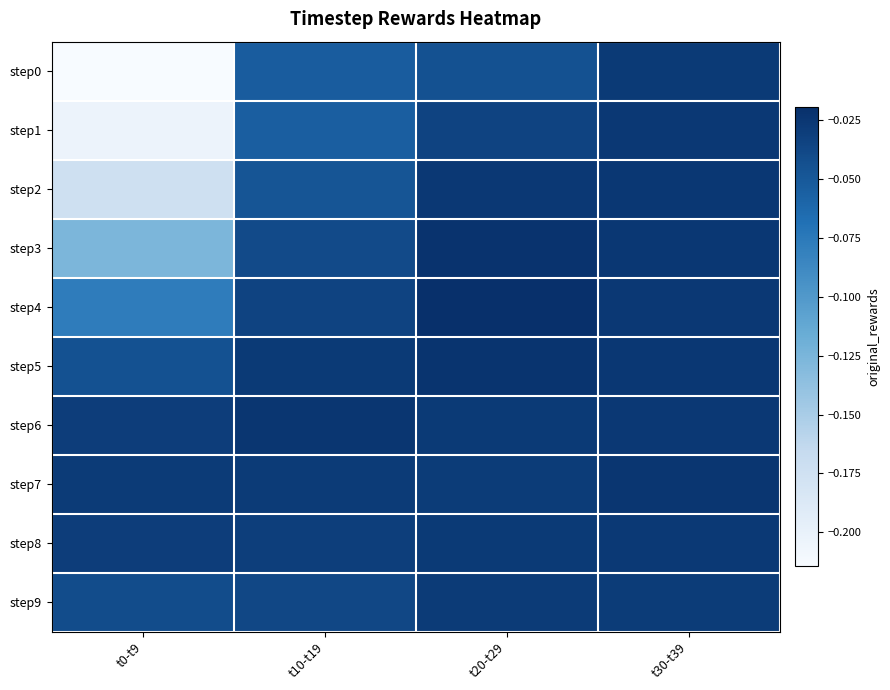

List the series in order of their peak value, highest first.

step4, step3, step5, step6, step7, step2, step1, step8, step0, step9